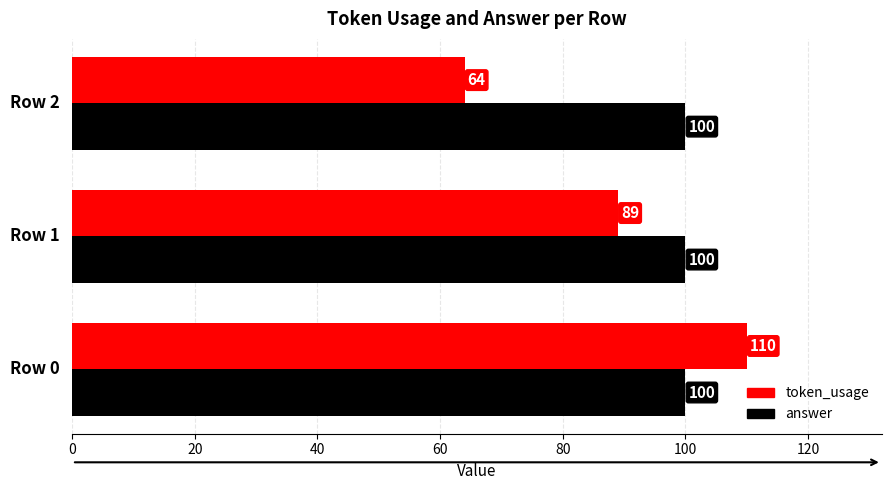

How many token_usage values are between 64 and 110?

3